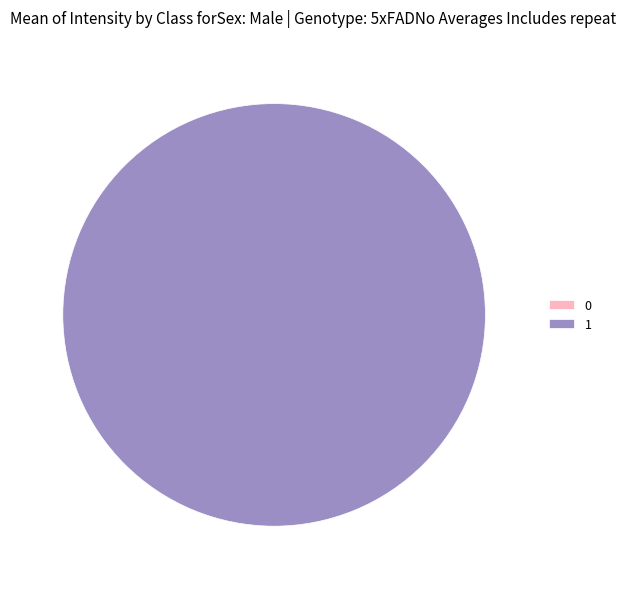

Which category has the biggest portion of the pie?

1